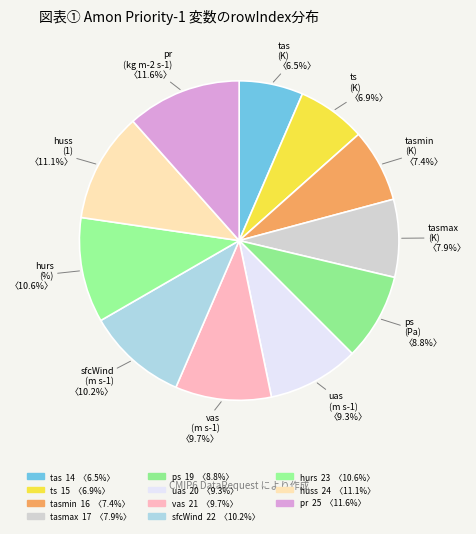

Does vas account for over 50% of the chart?

No